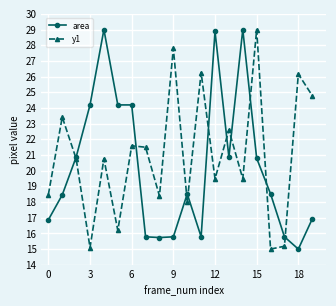

Rank the series by their average value, from lowest to highest.

area, y1